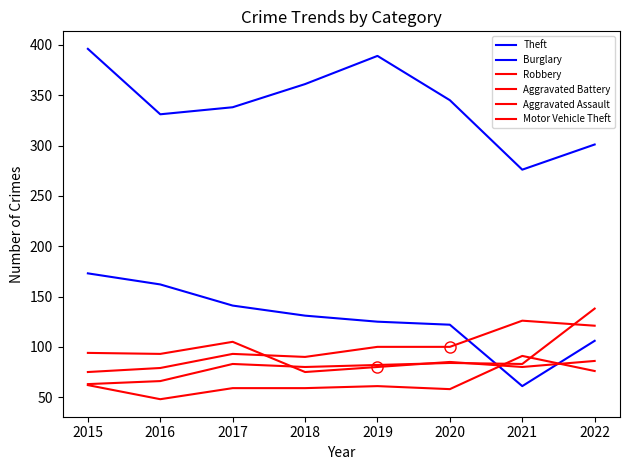

What is the difference between the maximum and minimum values in the Aggravated Battery series?

51